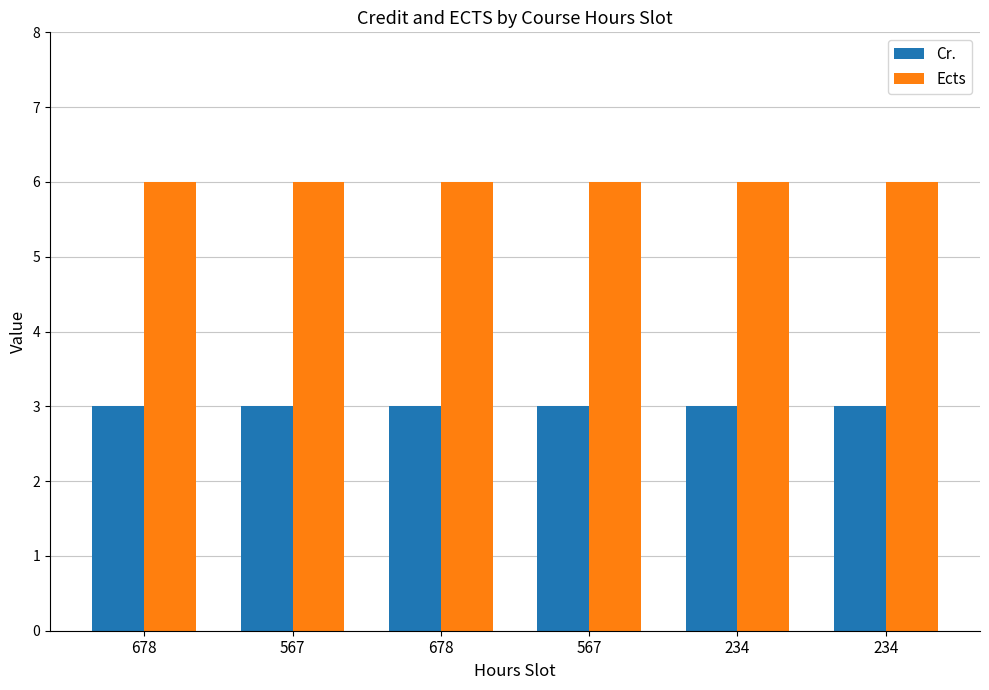

How many data points does each series have?

6